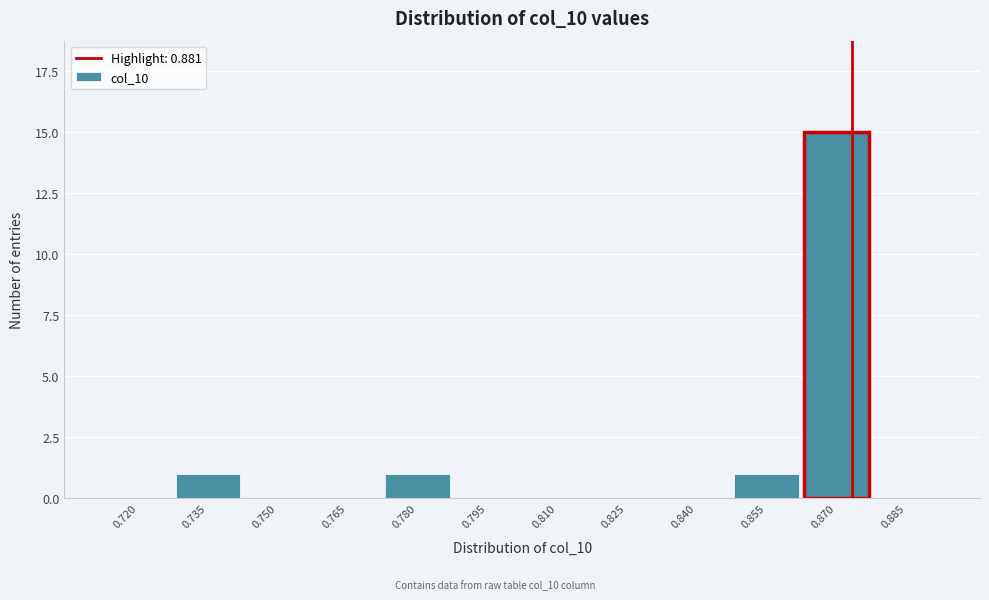

Reading left to right, what are all the values shown in this chart?

0.720=0	0.735=1	0.750=0	0.765=0	0.780=1	0.795=0	0.810=0	0.825=0	0.840=0	0.855=1	0.870=15	0.885=0